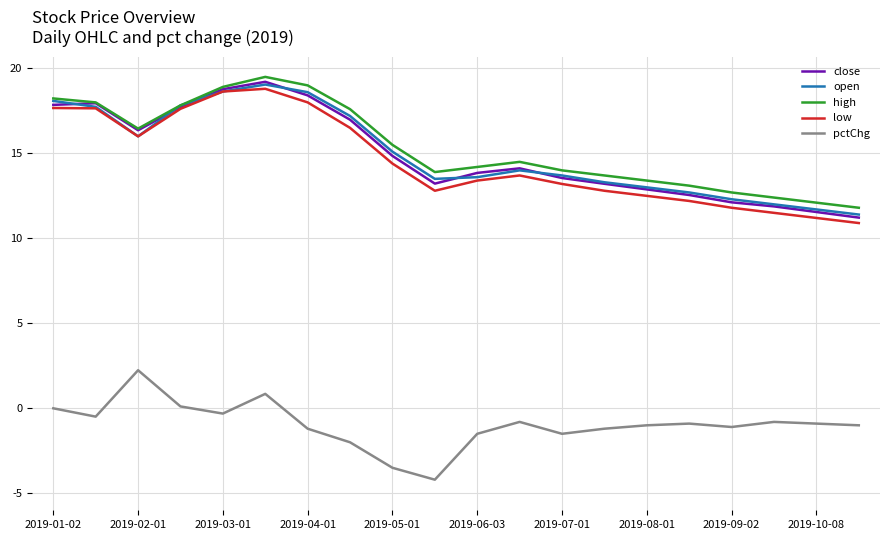

What is the lowest value of the low series?

10.9